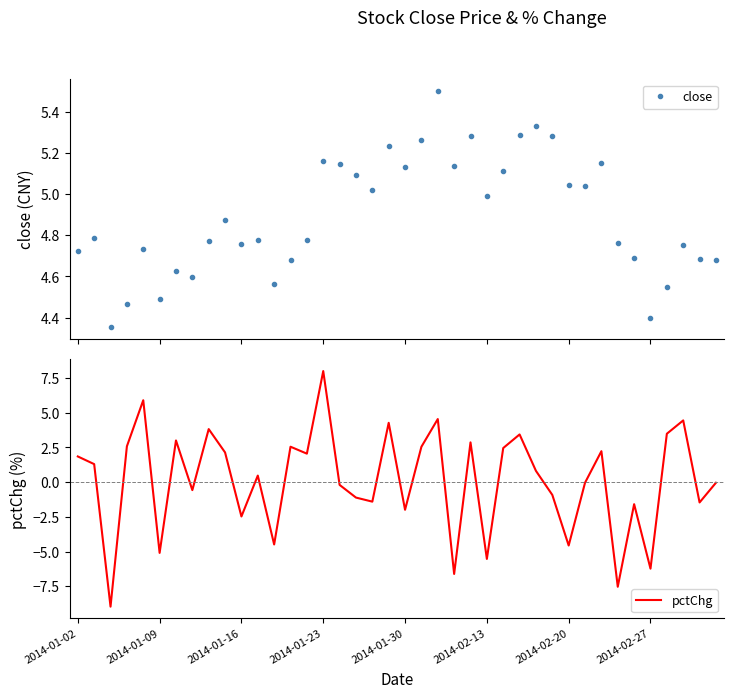

Which series has the largest total across all categories?

close